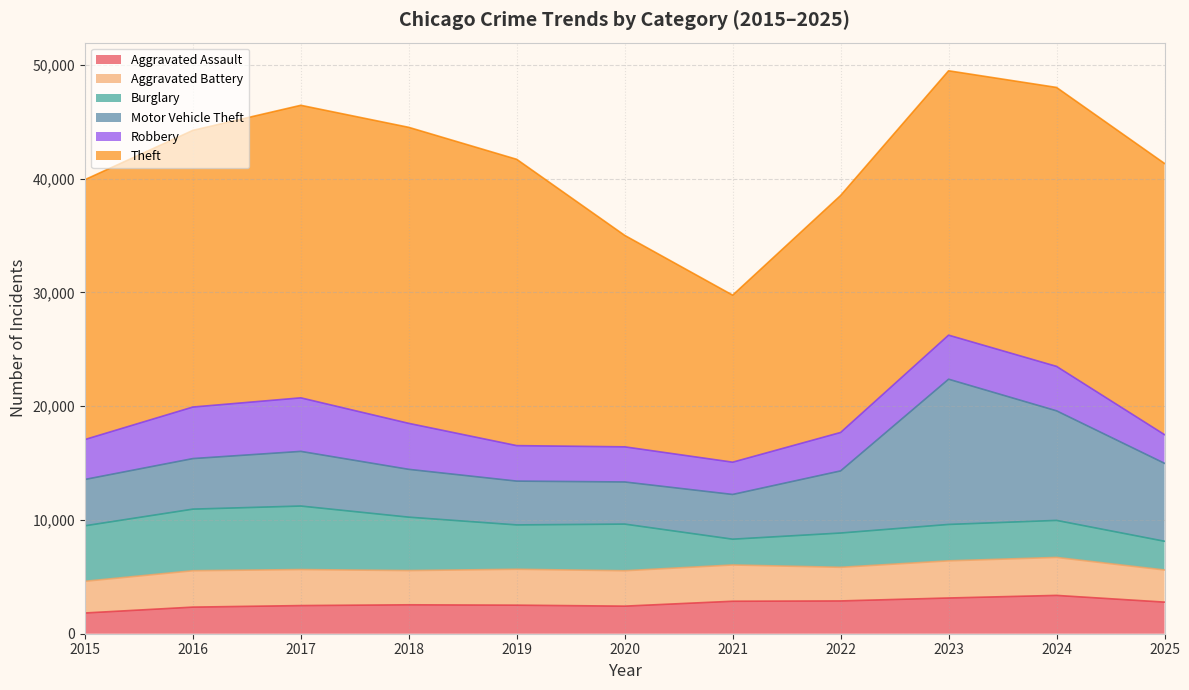

What is the difference between the maximum and minimum values in the Motor Vehicle Theft series?

9061